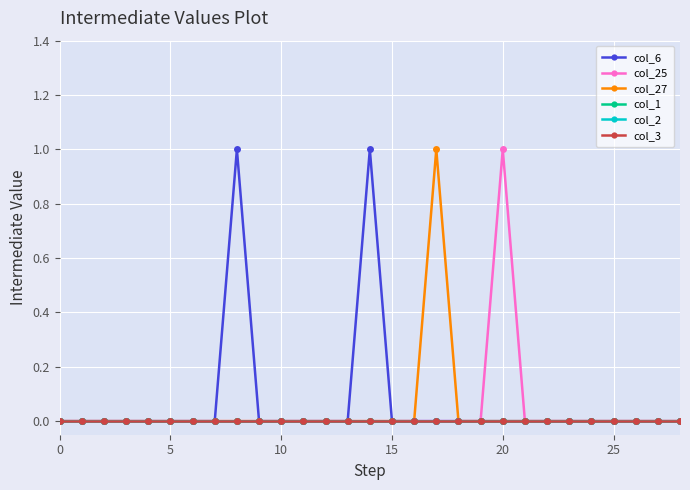

True or false: col_3 and col_1 cross at least once.

False